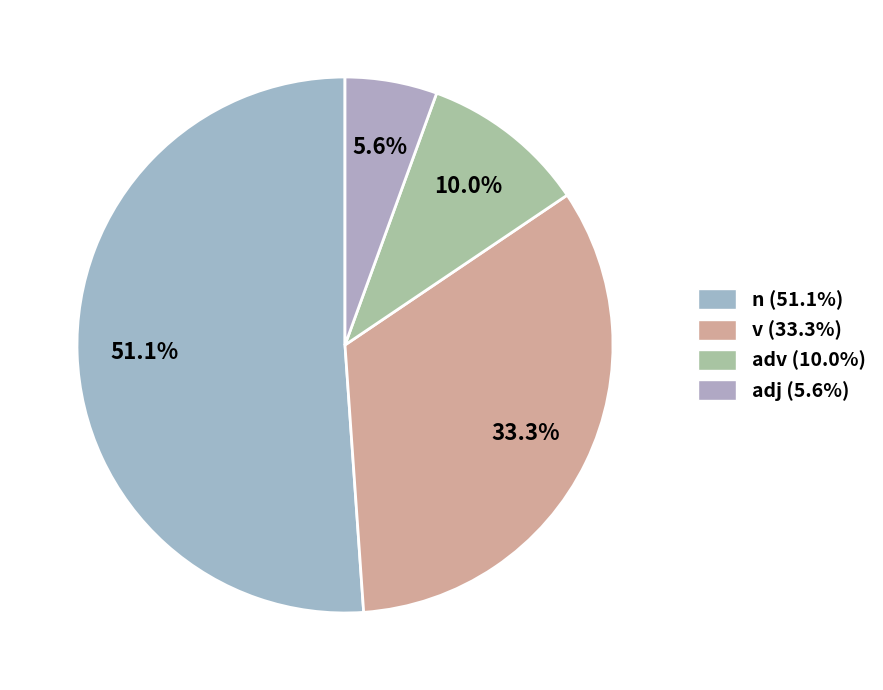

Rank the categories by value from highest to lowest.

n, v, adv, adj